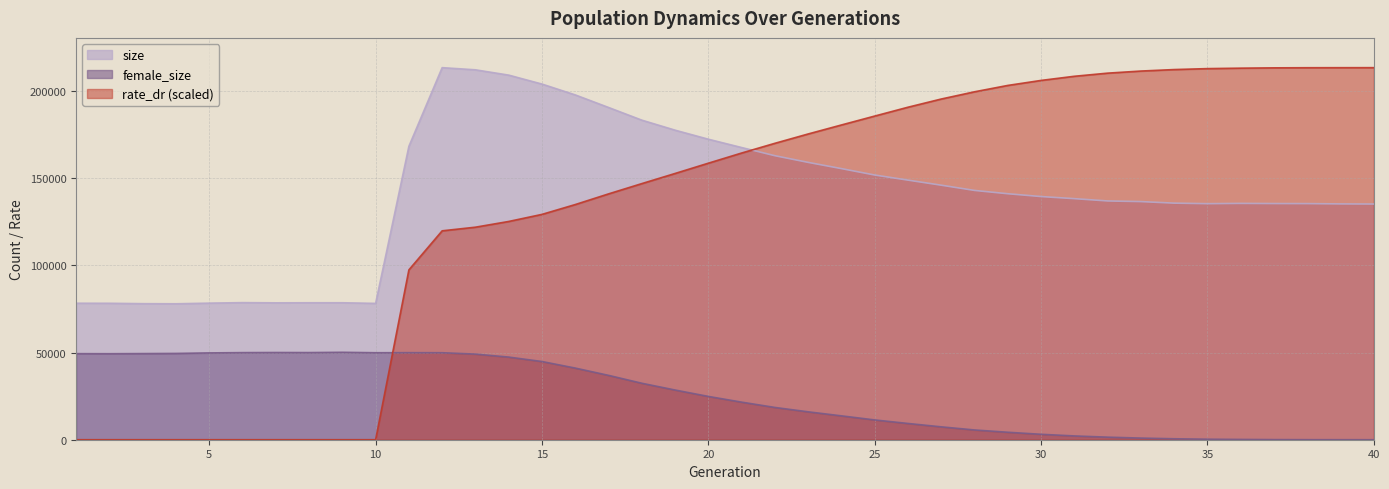

At how many categories does at least one series exceed 27259?

40